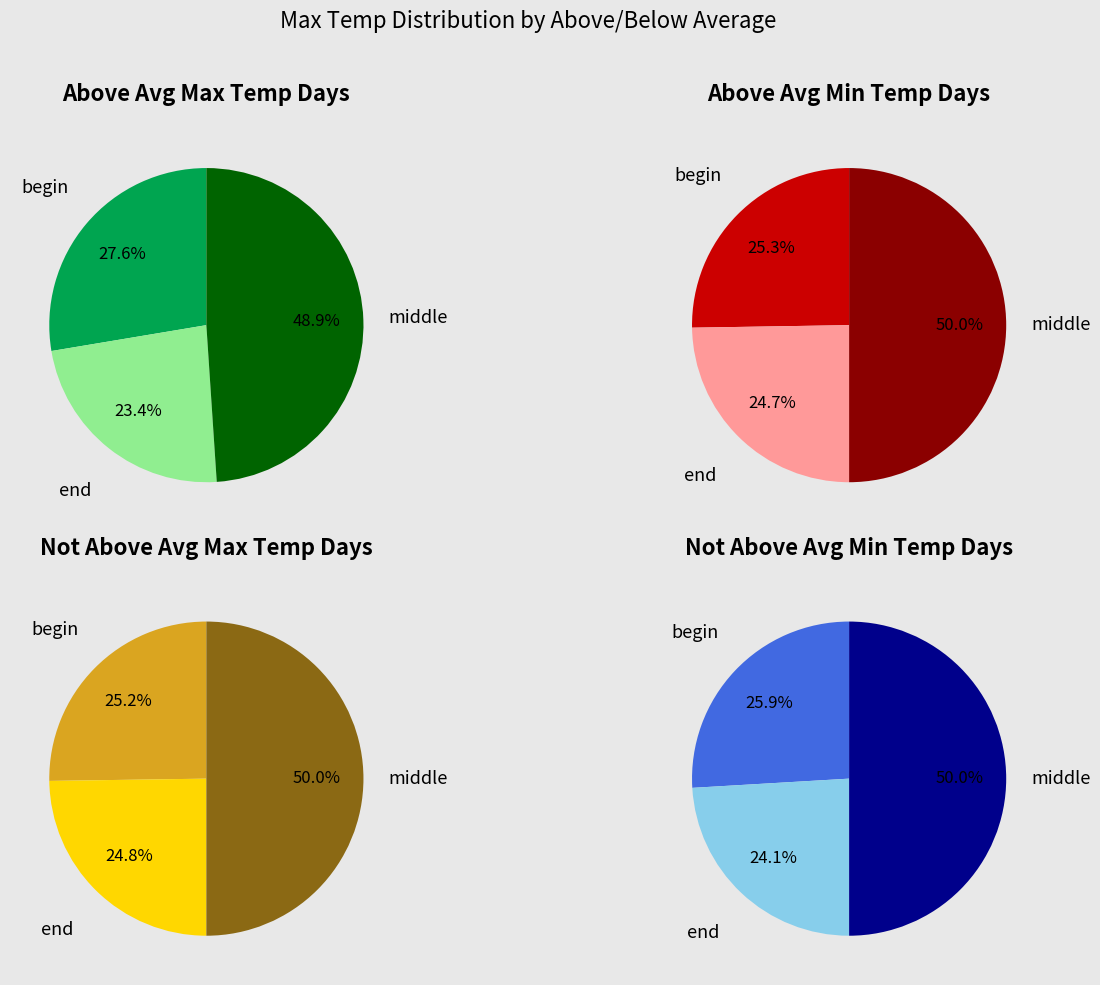

The 0 slice represents 50% of the pie. True or false?

True